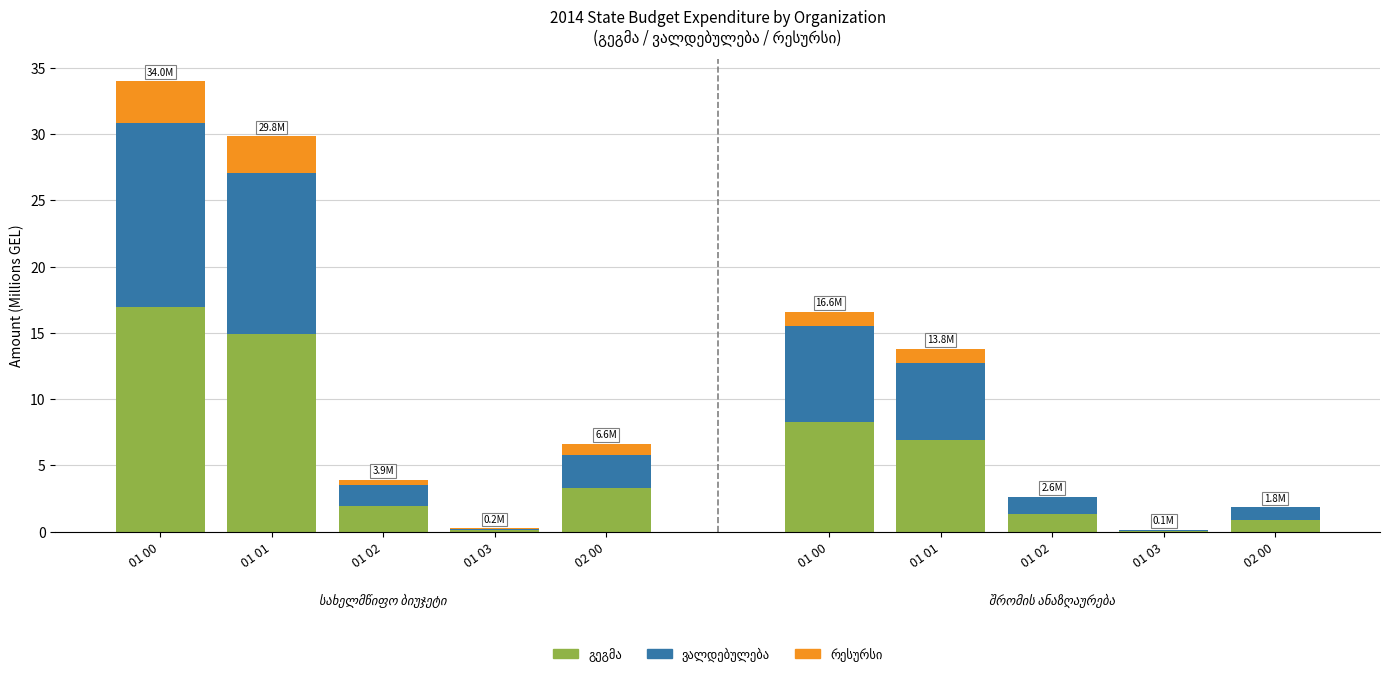

Rank the series by their average value, from lowest to highest.

რესურსი, ვალდებულება, გეგმა